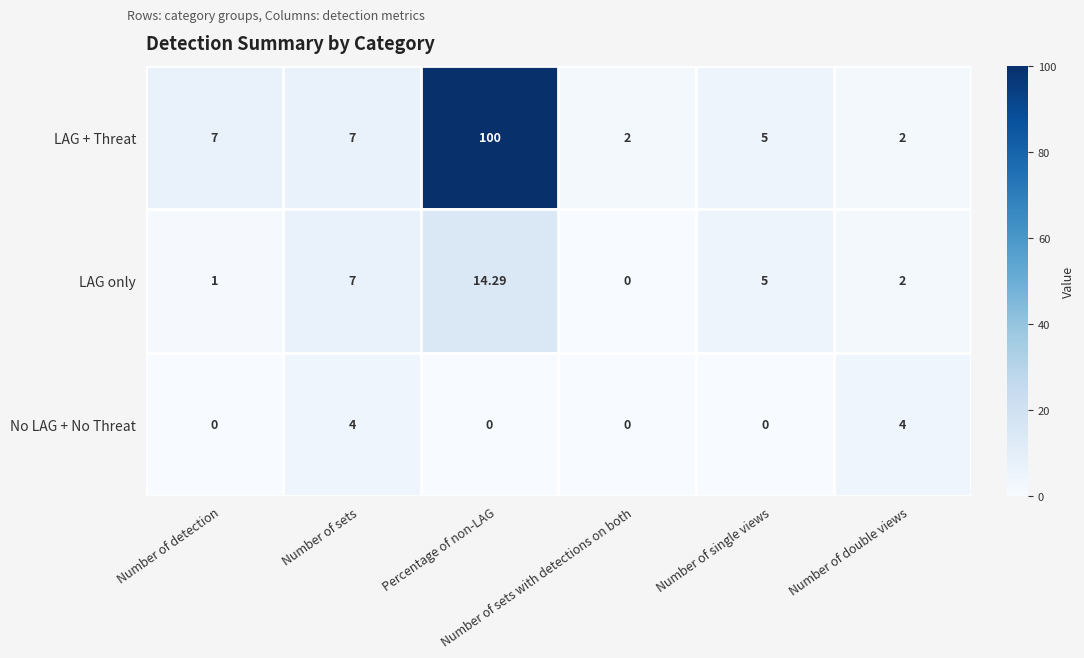

Rank the series by their average value, from highest to lowest.

LAG + Threat, LAG only, No LAG + No Threat